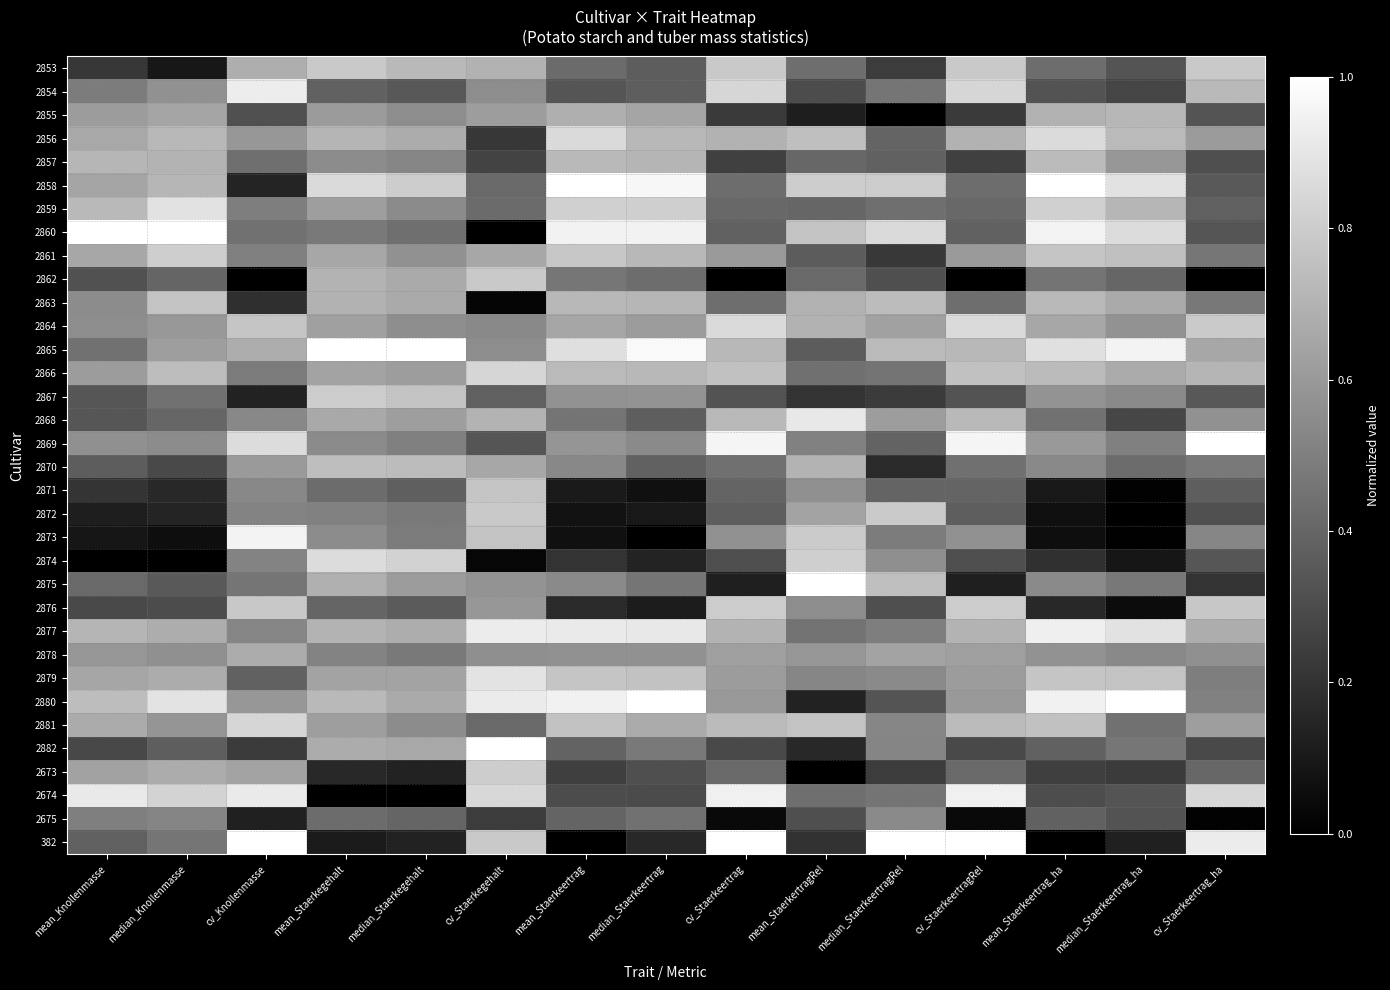

How many data points does each series have?

15